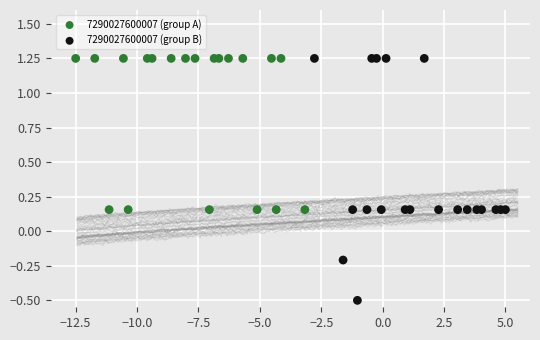

Which series has the largest Y range (max minus min)?

7290027600007 (group B)